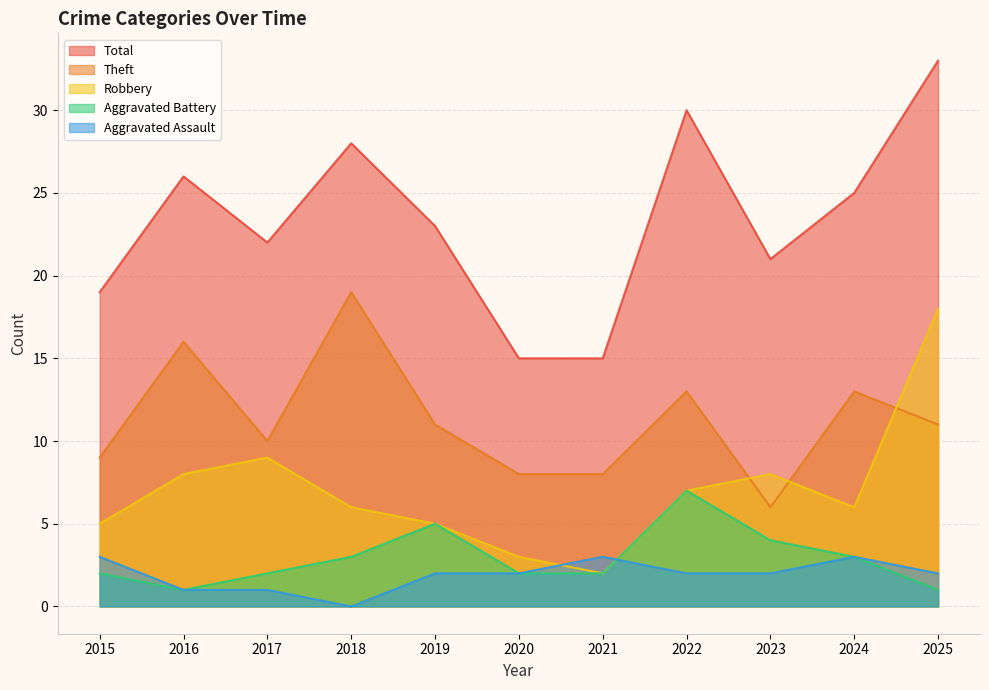

What is the difference between the second highest and minimum values in the Aggravated Battery series?

4